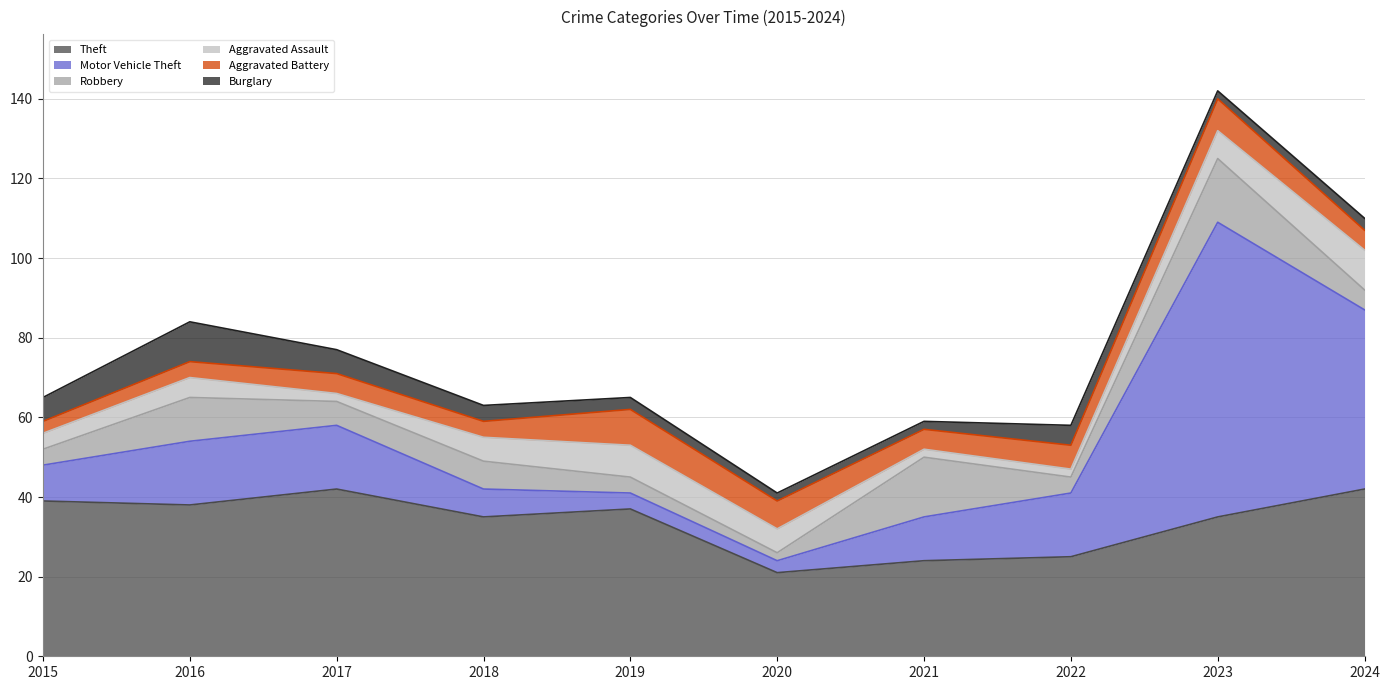

What are all the series names shown in the legend?

Theft, Motor Vehicle Theft, Robbery, Aggravated Assault, Aggravated Battery, Burglary